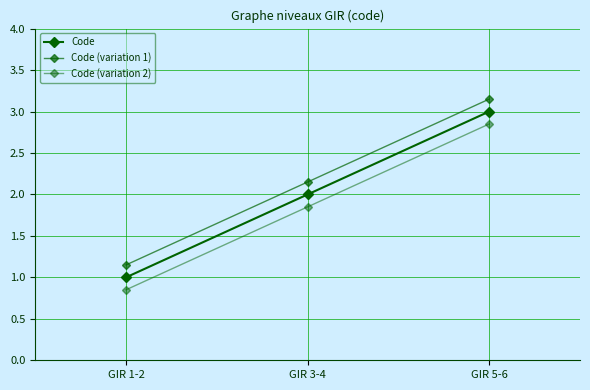

Is this an area chart (filled region under the line)?

No